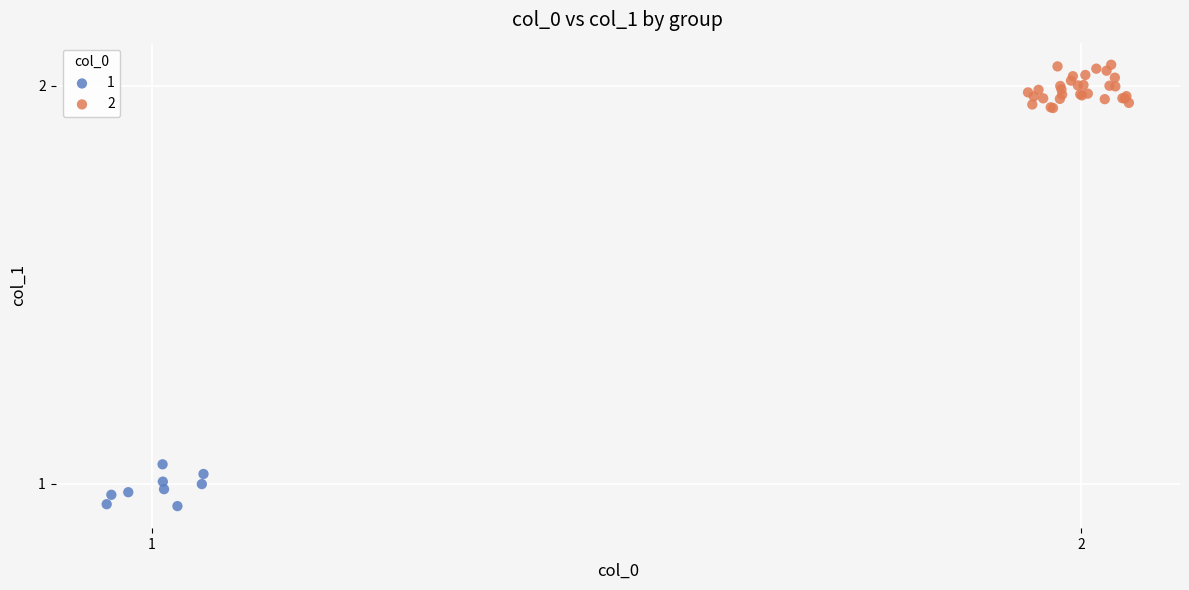

Which series contains the lowest Y value?

1